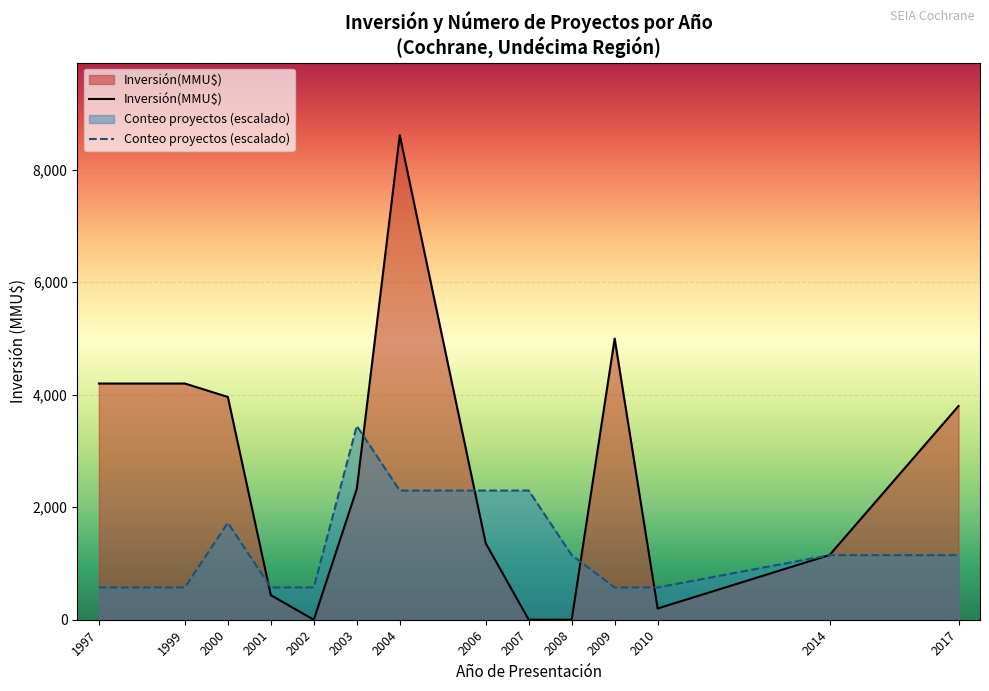

Rank the series at 2003 from highest to lowest value.

Conteo proyectos (escalado), Inversión(MMU$)